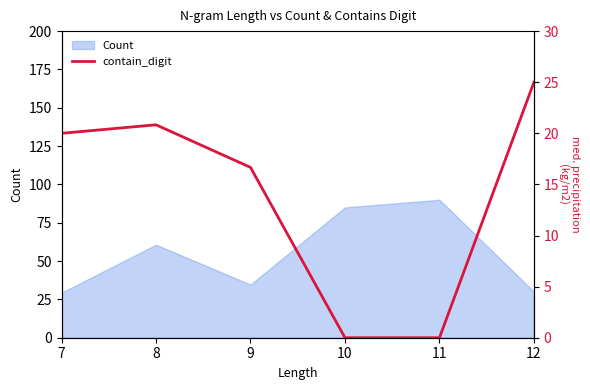

What is the average value?

13.8